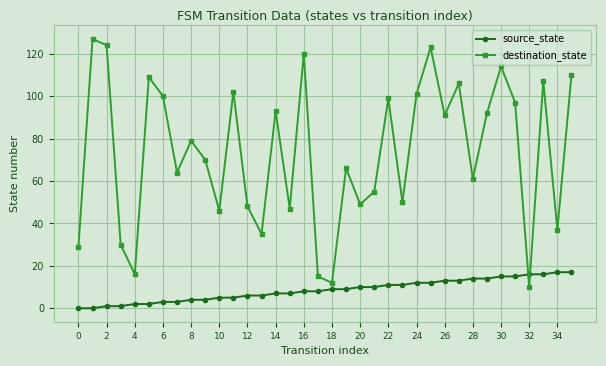

True or false: source_state and destination_state intersect in this chart.

True